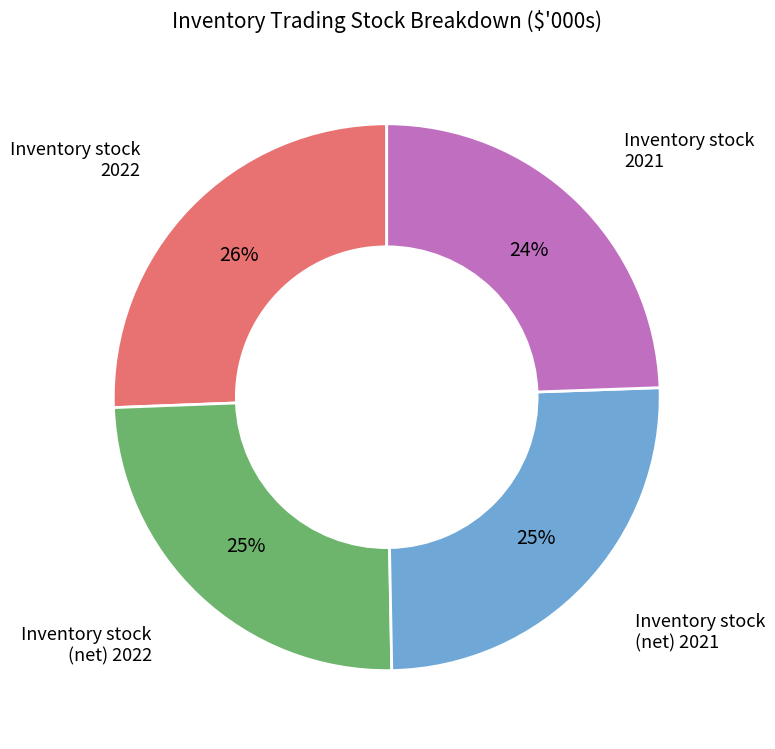

Does any single category account for the majority?

No